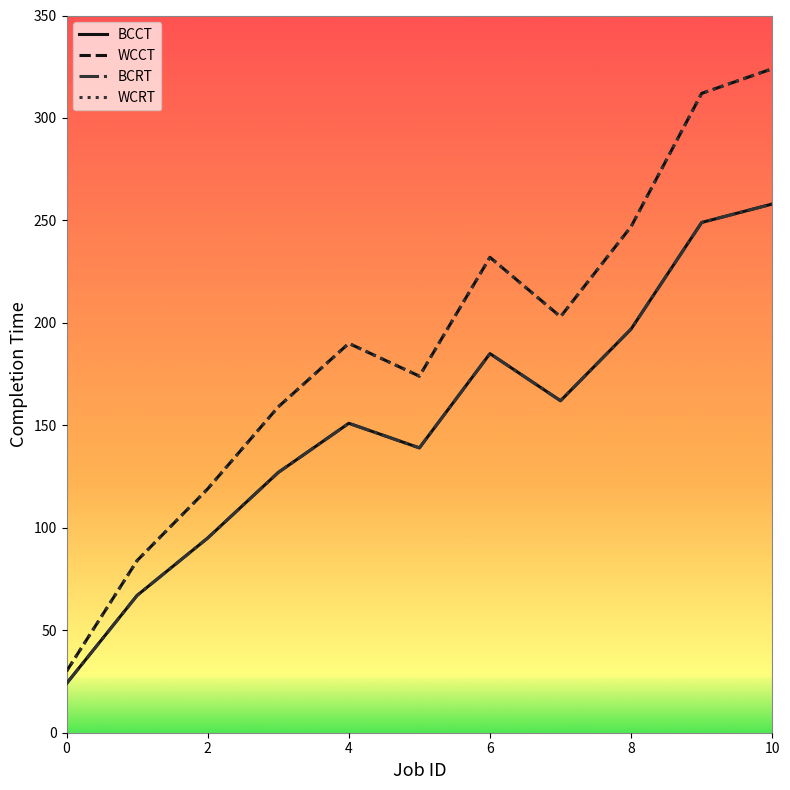

Does the chart display data point markers on the line(s)?

No